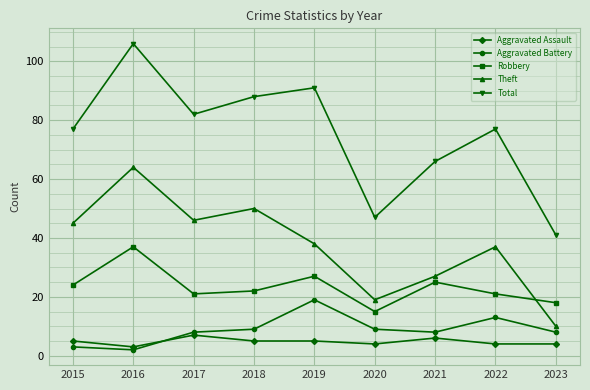

Reading left to right, what are all the values shown in this chart?

Aggravated Assault: 5	3	7	5	5	4	6	4	4
Aggravated Battery: 3	2	8	9	19	9	8	13	8
Robbery: 24	37	21	22	27	15	25	21	18
Theft: 45	64	46	50	38	19	27	37	10
Total: 77	106	82	88	91	47	66	77	41